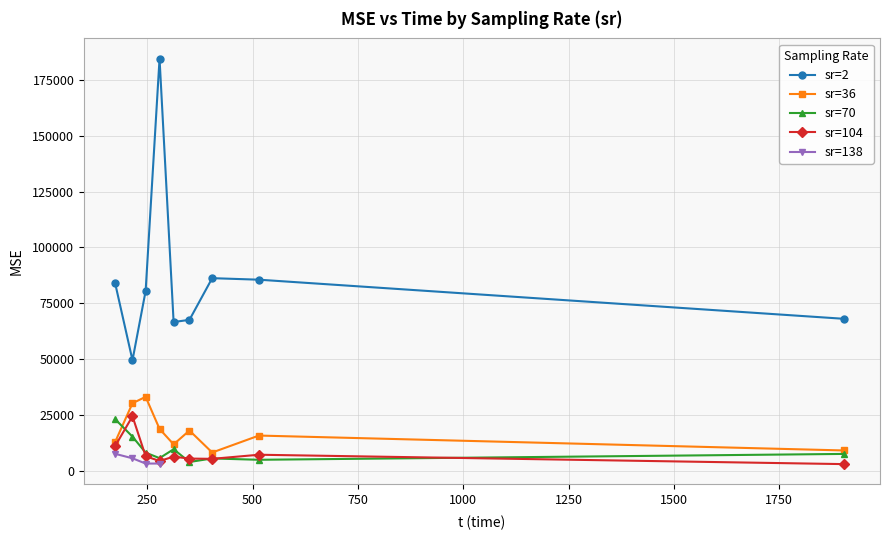

At which label is MSE closest to 93732?

2